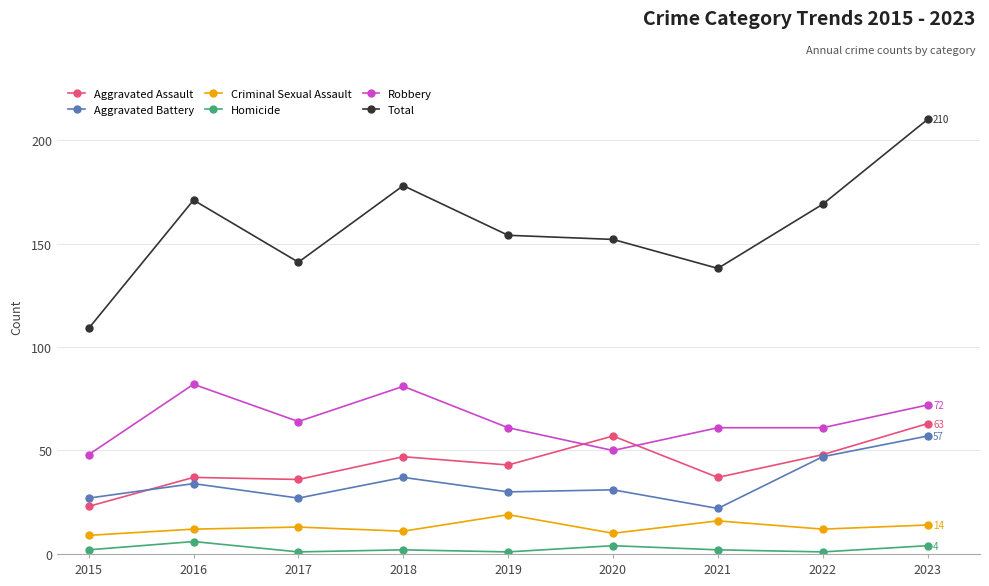

Count the number of categories in the chart.

9